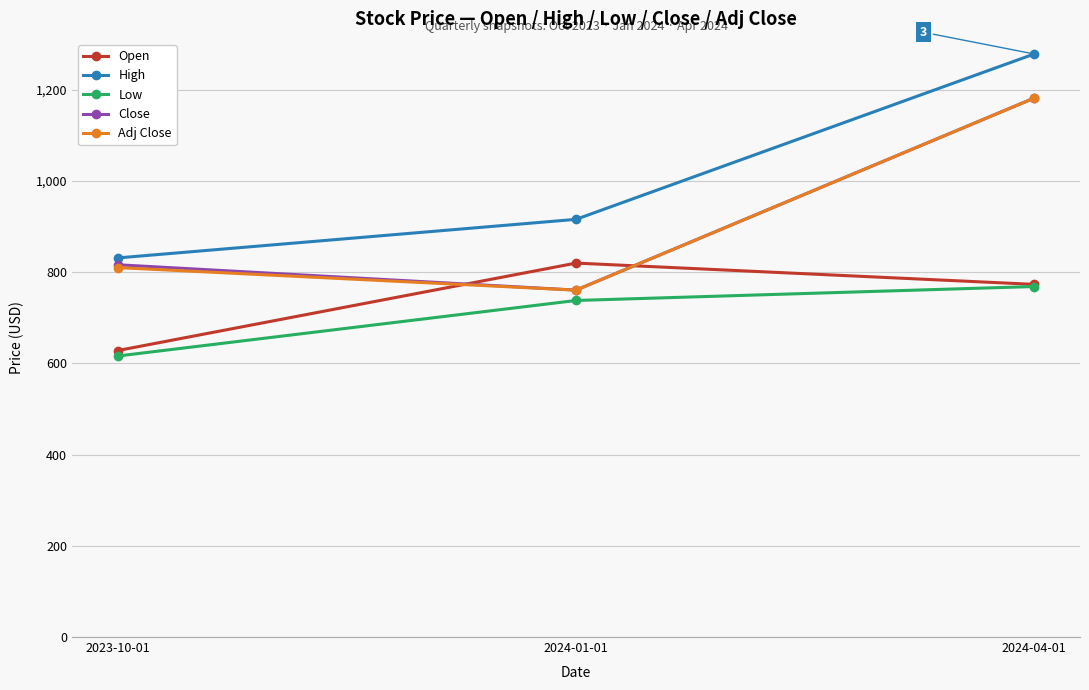

Is the value of Adj Close at 2024-04-01 greater than the value of High at 2024-01-01?

Yes